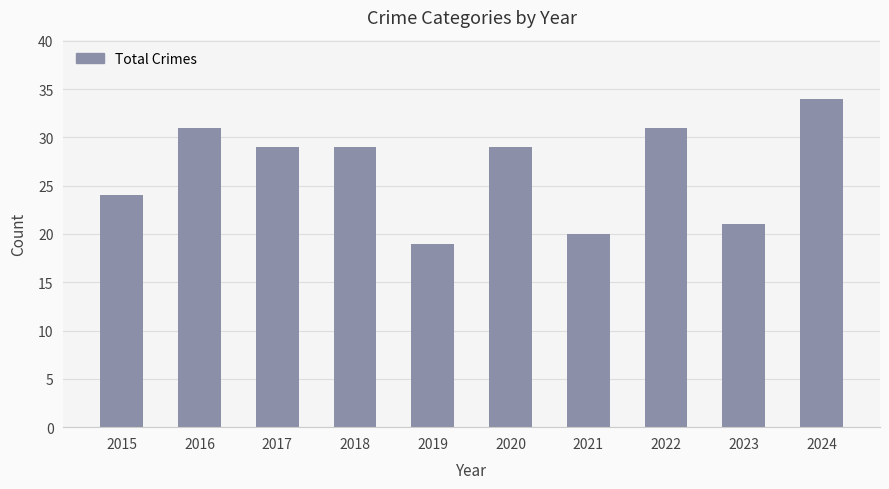

What is the value of the 3rd bar from the left?

29